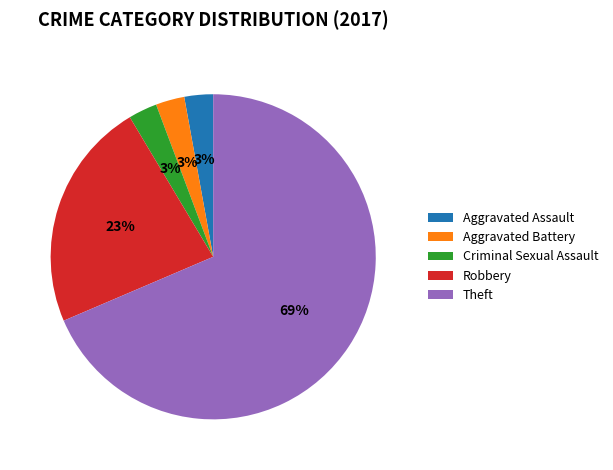

Which category accounts for the majority?

Theft